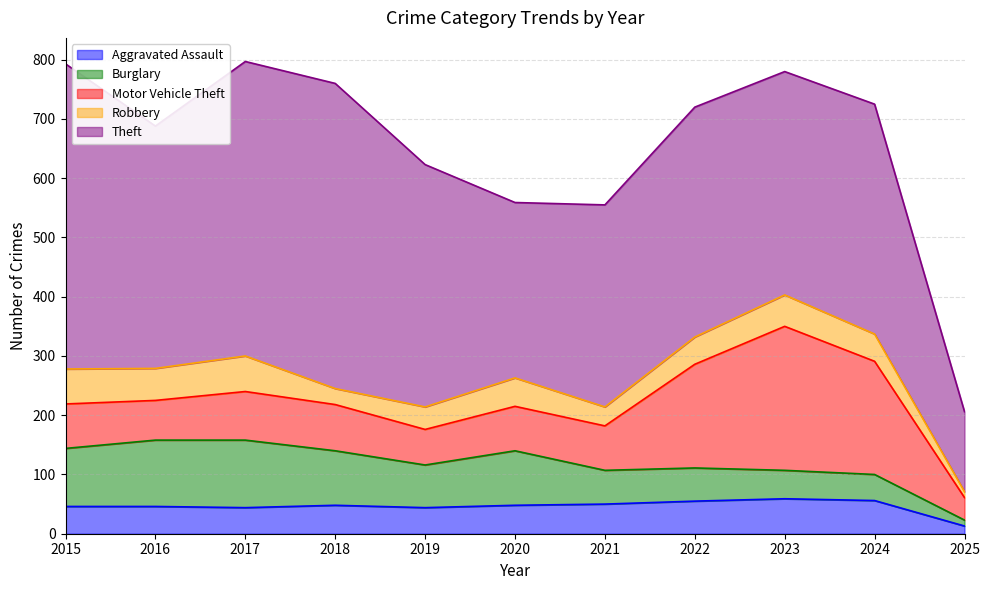

How many values in the Motor Vehicle Theft series are below 75?

3